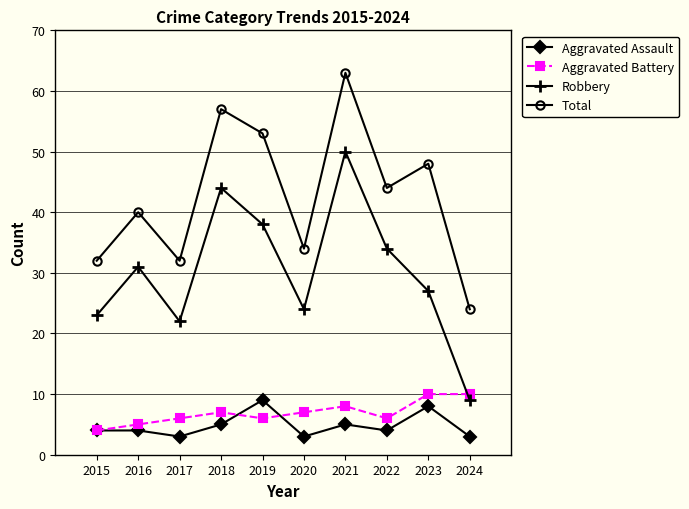

What is the smallest value displayed?

3